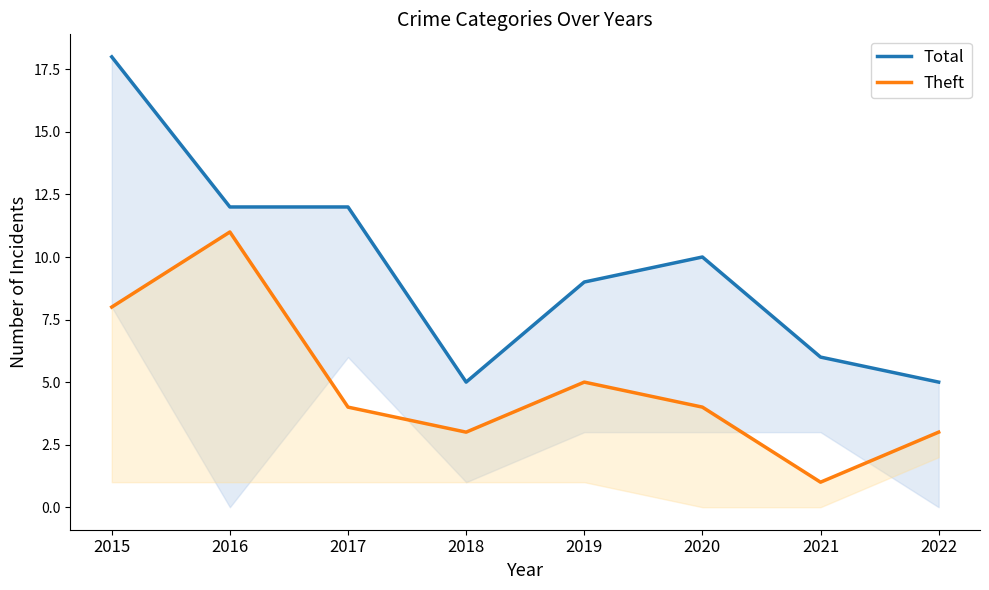

True or false: Theft and Total cross at least once.

False